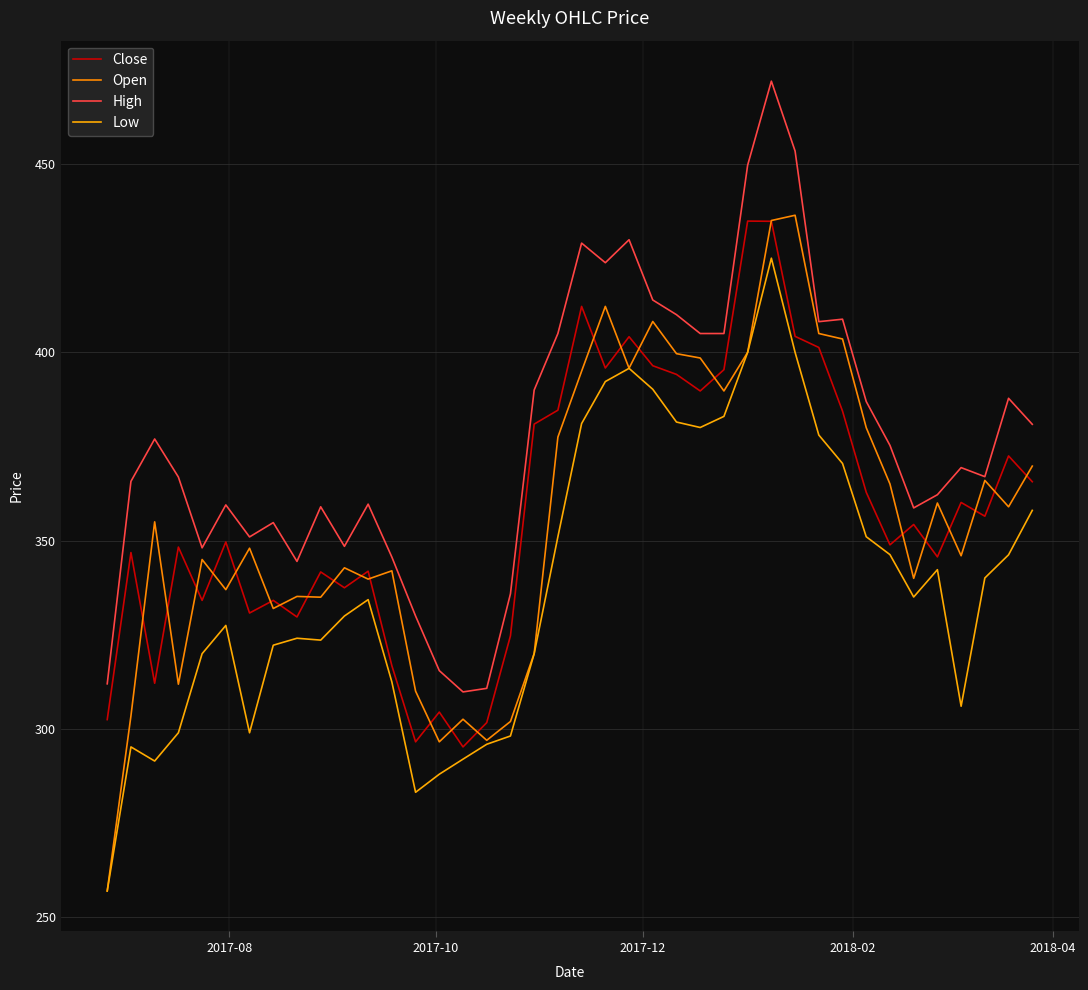

Is this an area chart (filled region under the line)?

No